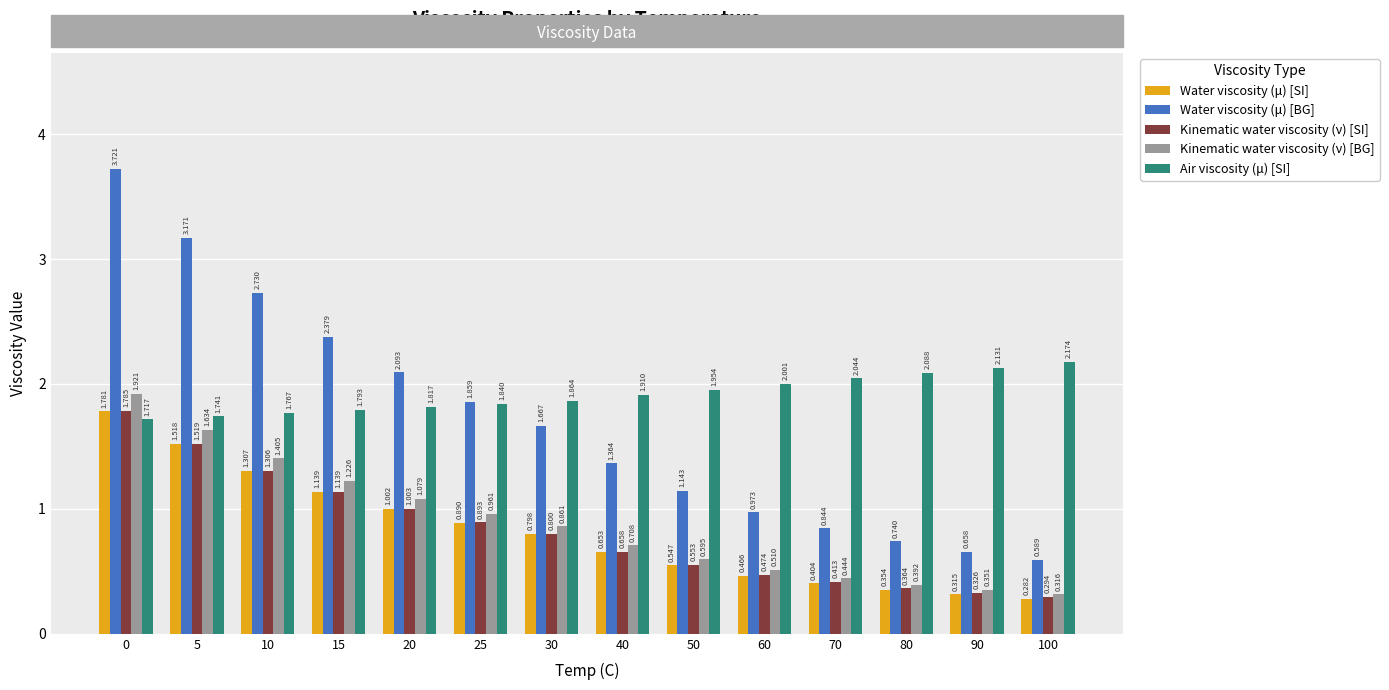

At which label is Kinematic water viscosity (ν) [BG] closest to 1?

25